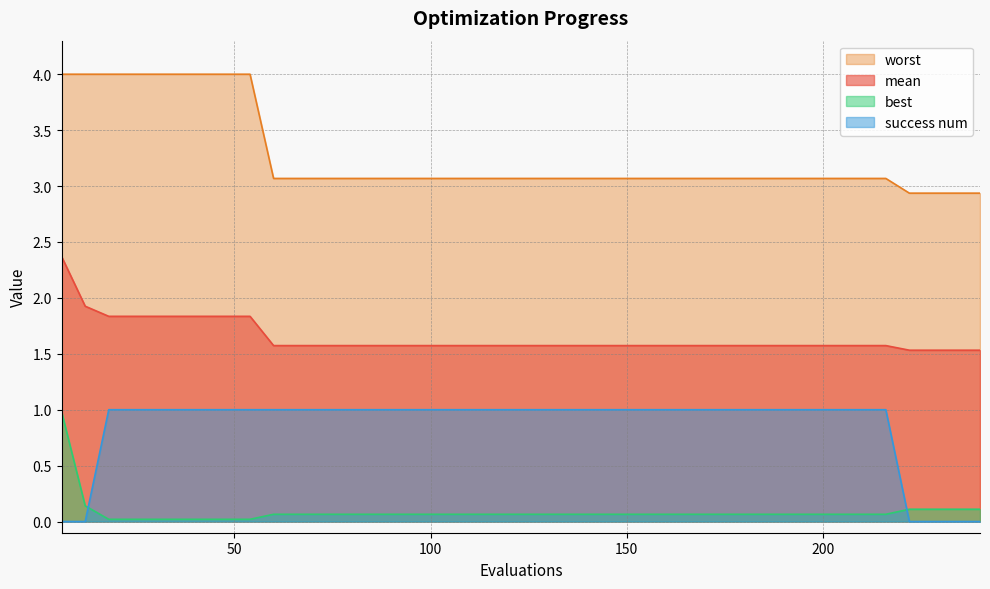

Is it true that best equals 0.1 at 180?

True